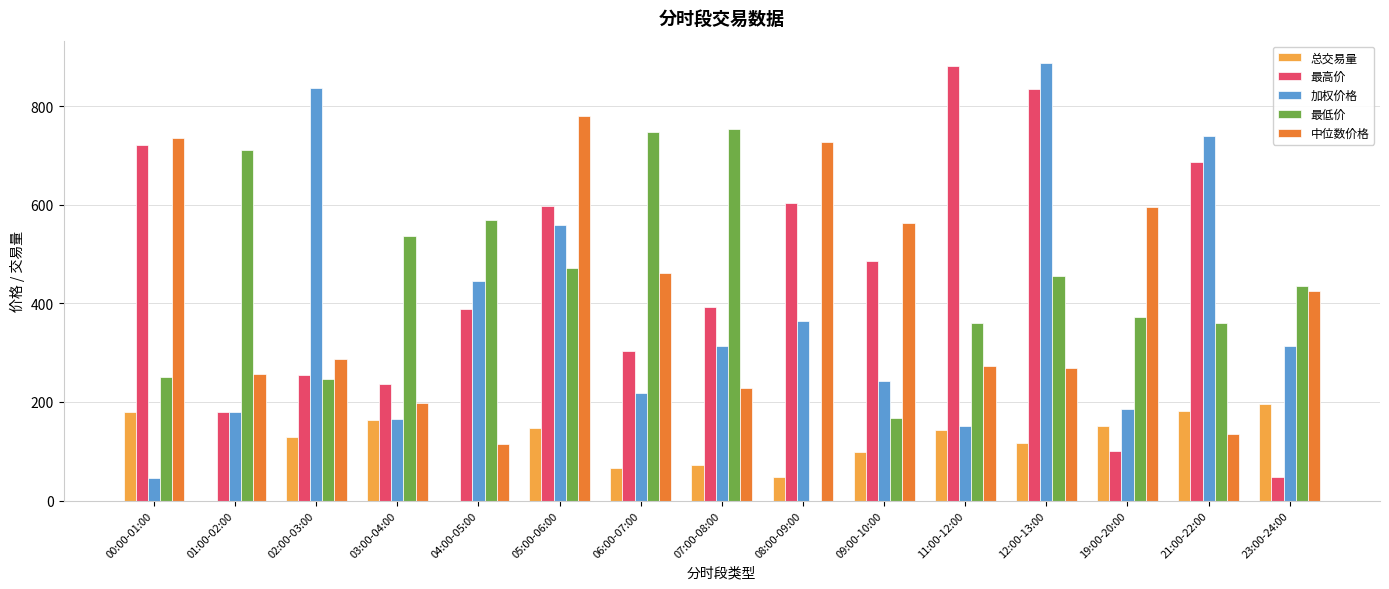

What is the sum of all 最高价 values?

6714.8